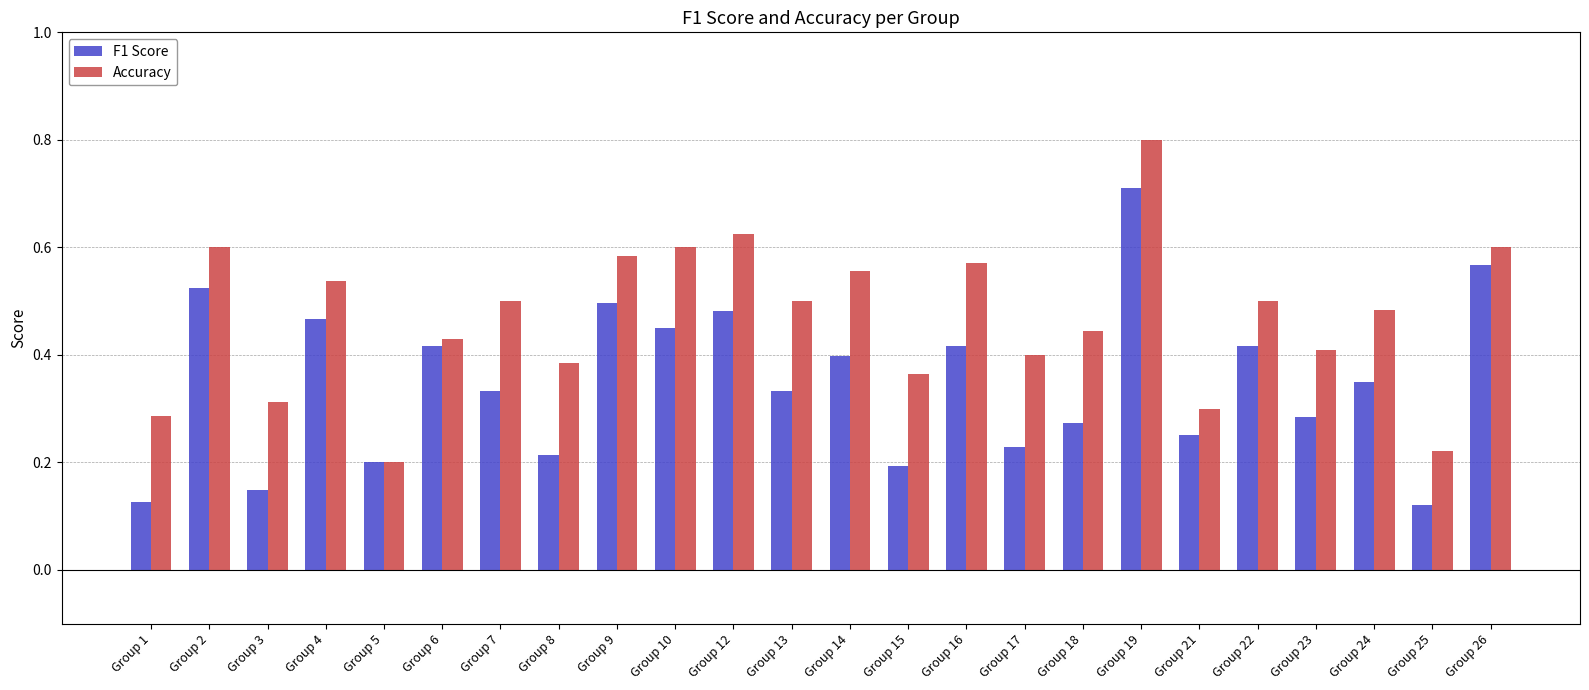

Rank the series by their maximum value, from highest to lowest.

Accuracy, F1 Score